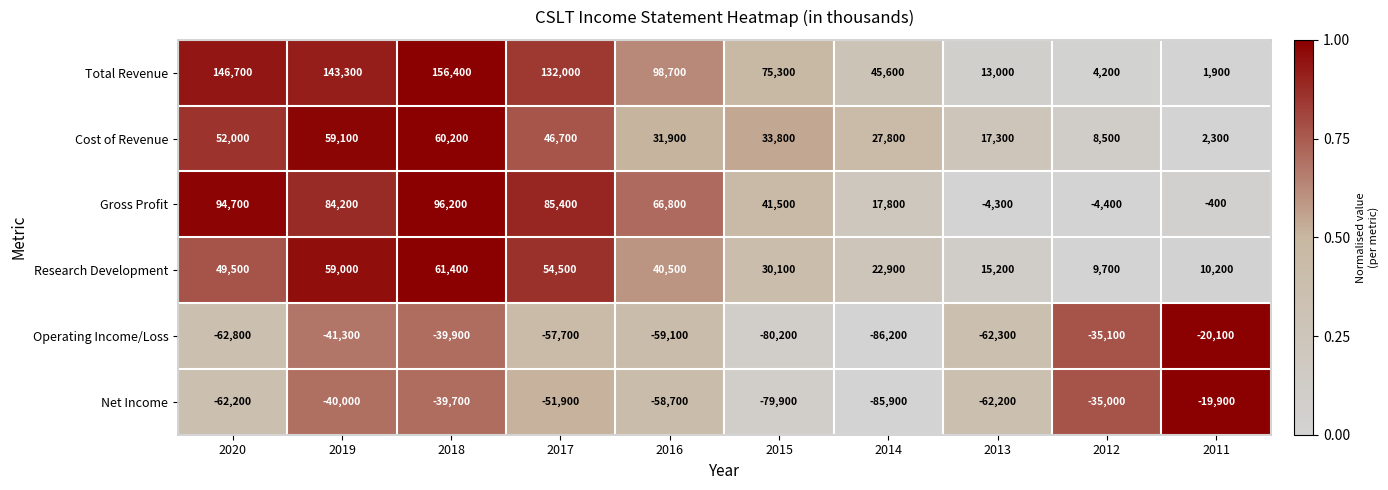

Is it true that Net Income equals -11469 at 2018?

False